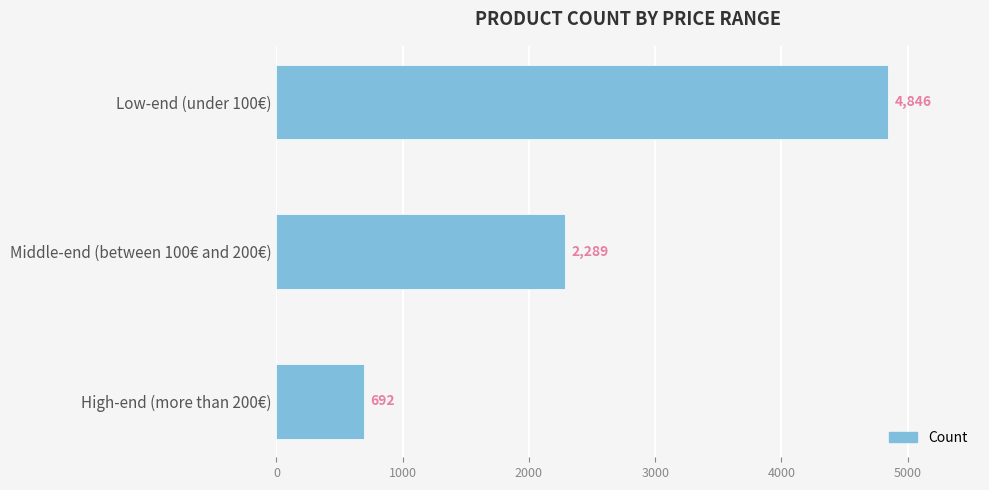

Reading top to bottom, transcribe all the data shown in this chart.

4846	2289	692